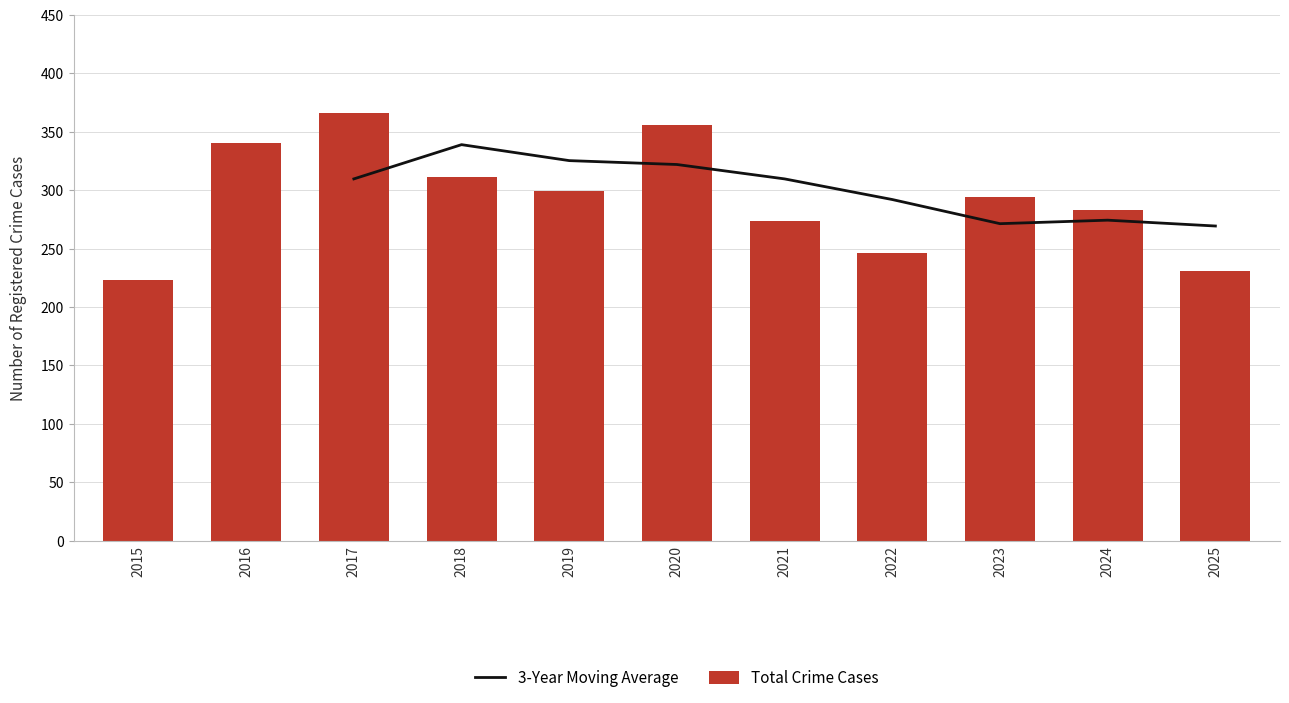

What value does the Total Crime Cases series have at 2023?

294